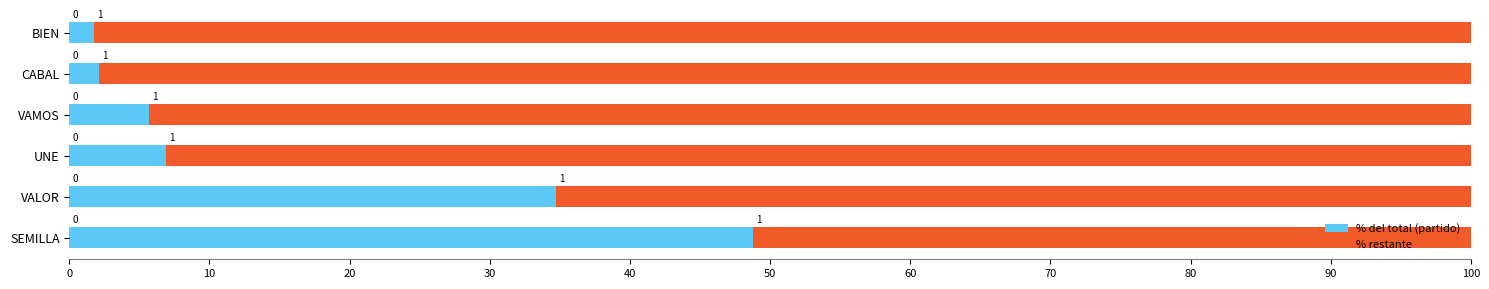

Reading left to right, list all the values displayed in this chart.

% del total (partido): 48.8	34.7	6.9	5.7	2.1	1.8
% restante: 51.2	65.3	93.1	94.3	97.9	98.2